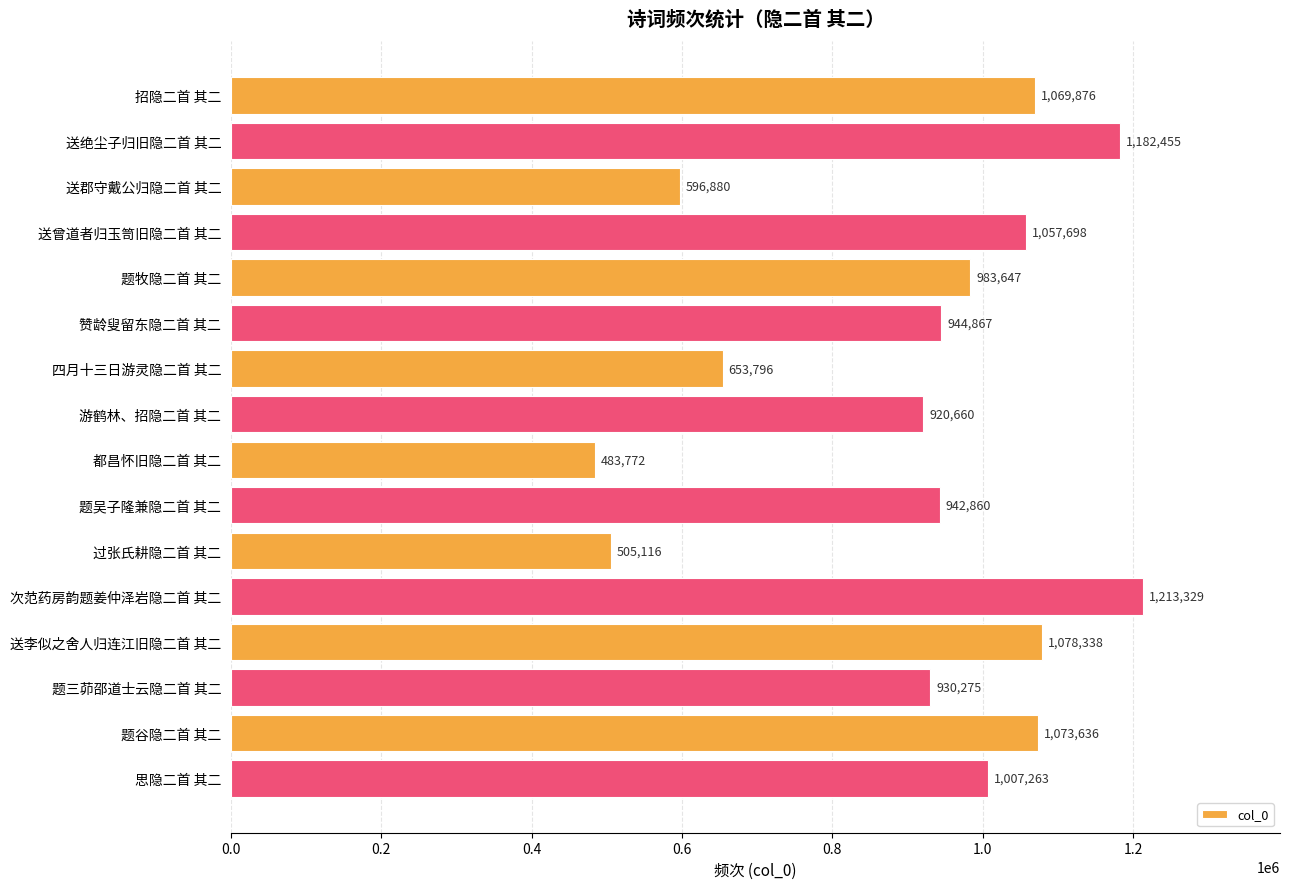

Reading top to bottom, extract all data points from this chart.

招隐二首 其二=1069876	送绝尘子归旧隐二首 其二=1182455	送郡守戴公归隐二首 其二=596880	送曾道者归玉笥旧隐二首 其二=1057698	题牧隐二首 其二=983647	赞龄叟留东隐二首 其二=944867	四月十三日游灵隐二首 其二=653796	游鹤林、招隐二首 其二=920660	都昌怀旧隐二首 其二=483772	题吴子隆兼隐二首 其二=942860	过张氏耕隐二首 其二=505116	次范药房韵题姜仲泽岩隐二首 其二=1213329	送李似之舍人归连江旧隐二首 其二=1078338	题三茆邵道士云隐二首 其二=930275	题谷隐二首 其二=1073636	思隐二首 其二=1007263